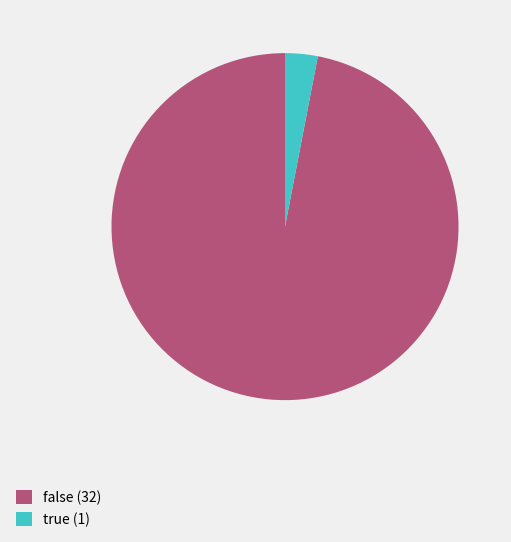

True or false: false (32) accounts for 97% of the total.

True